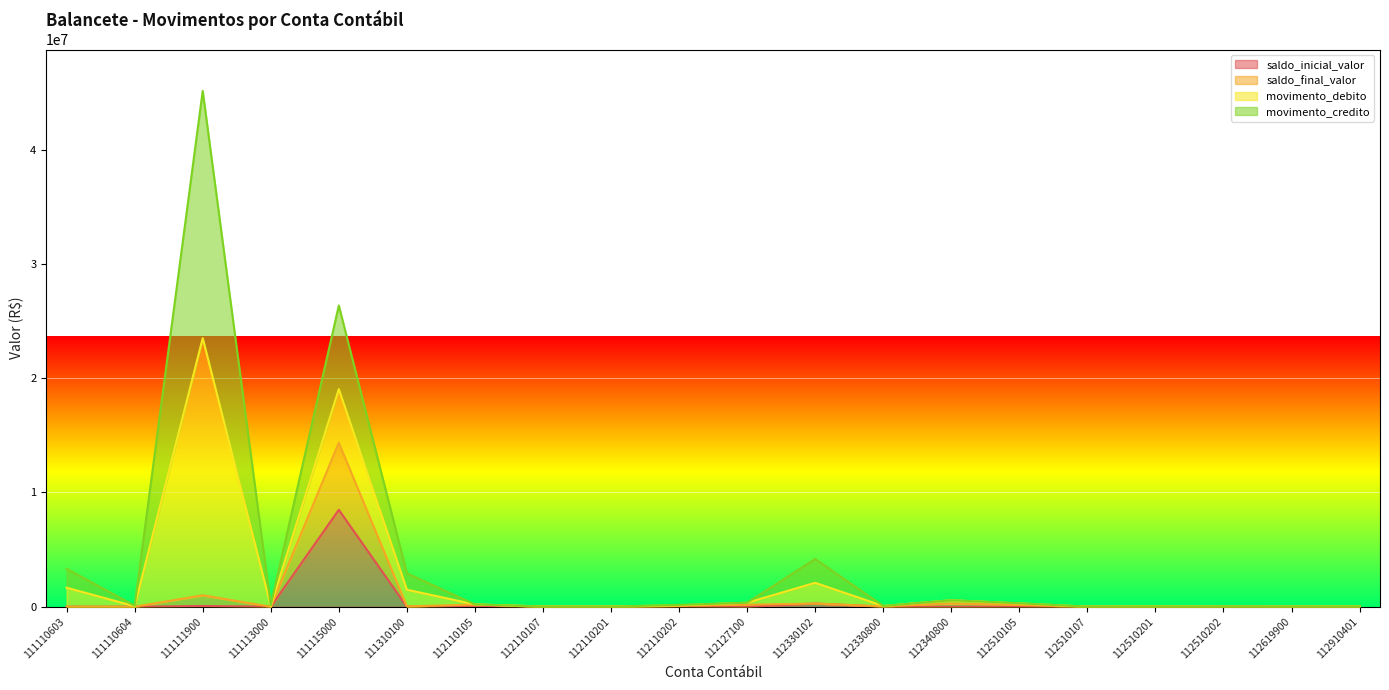

What is the sum of the saldo_final_valor values at 112330800 and 112510105?

180551.2